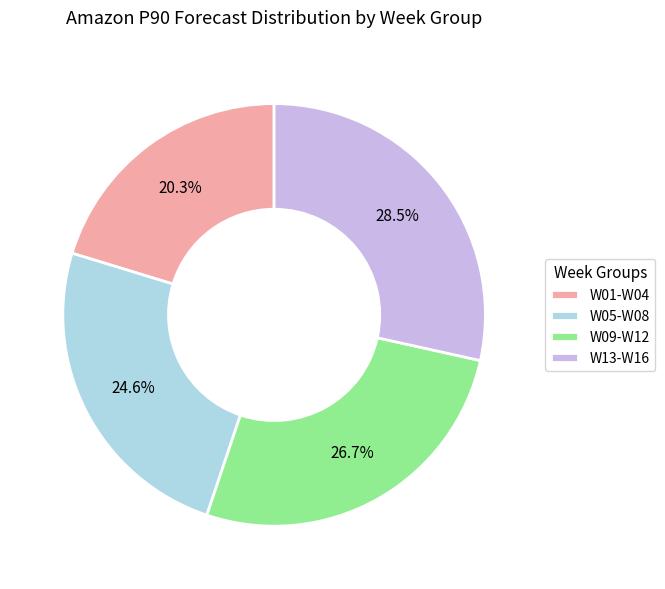

What portion of the pie excludes W01-W04?

79.7%